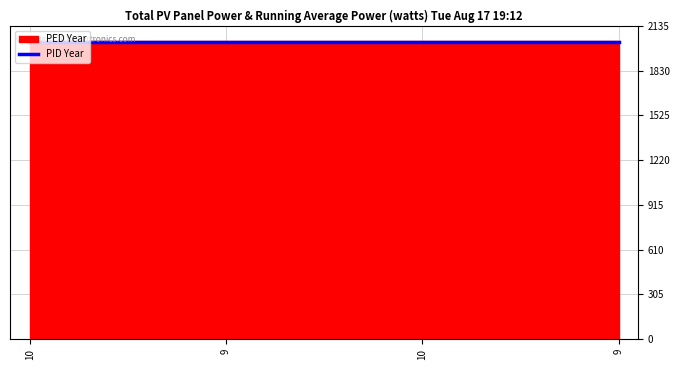

At which category does the chart reach its peak across all series?

10